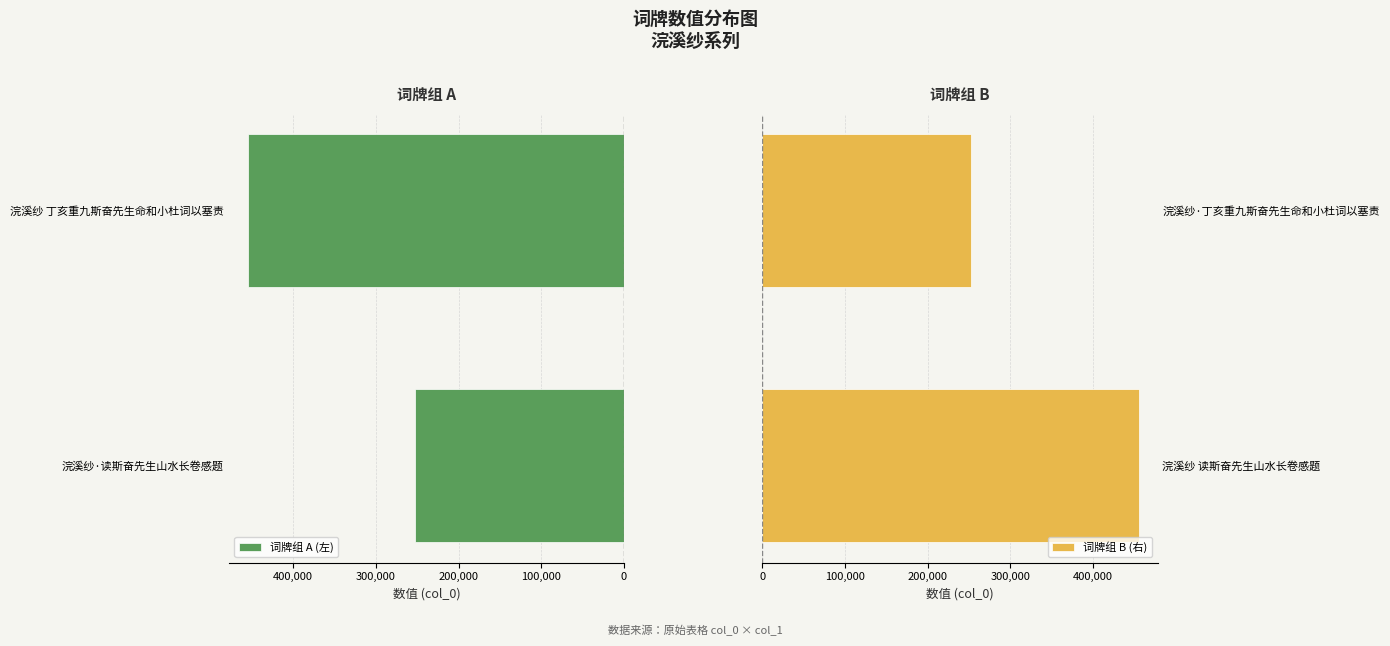

What is the difference between the 词牌组 A (左) values at 浣溪纱 丁亥重九斯奋先生命和小杜词以塞责 and 浣溪纱·读斯奋先生山水长卷感题?

202959